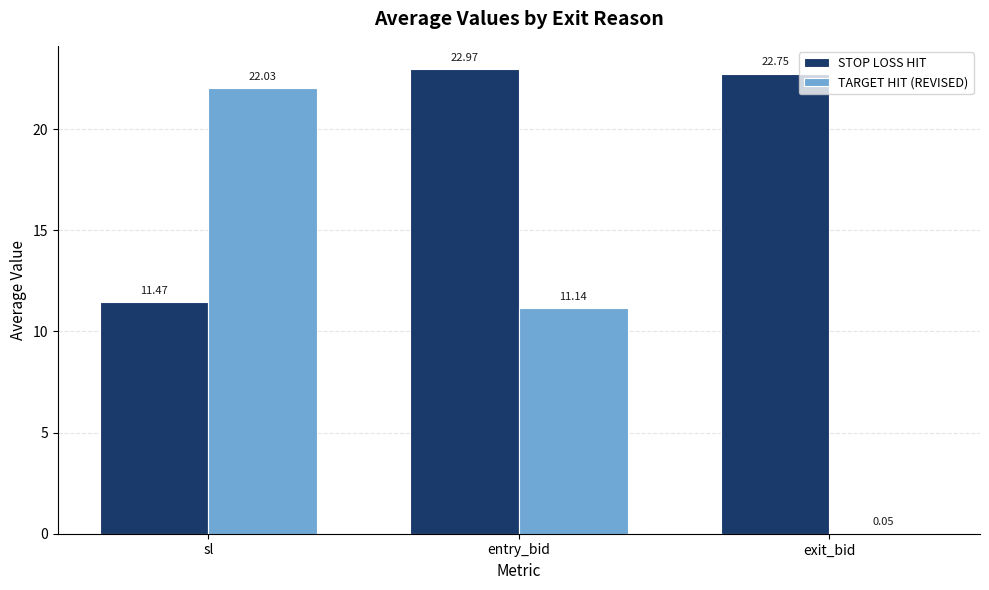

What is the approximate value of STOP LOSS HIT at exit_bid?

22.8